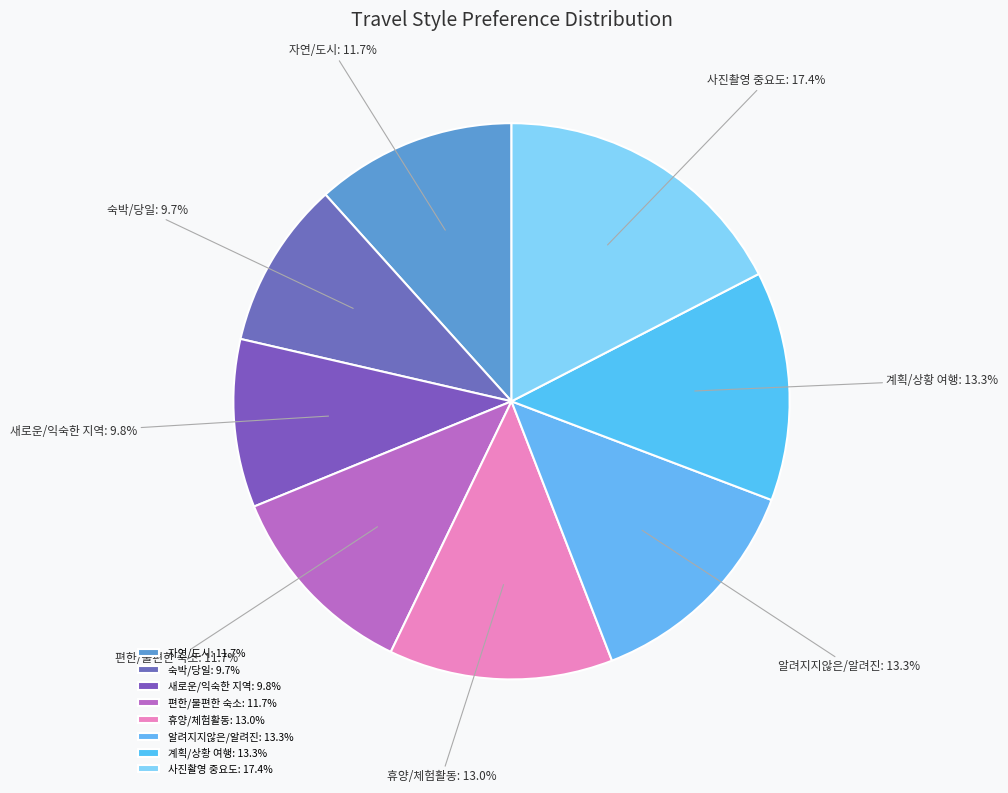

Combined, do 계획/상황 여행 and 편한/불편한 숙소 account for over 50%?

No